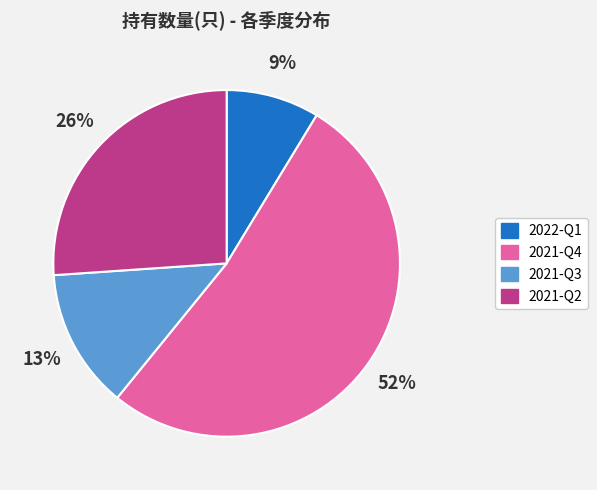

Between 2021-Q4 and 2021-Q2, which is larger?

2021-Q4